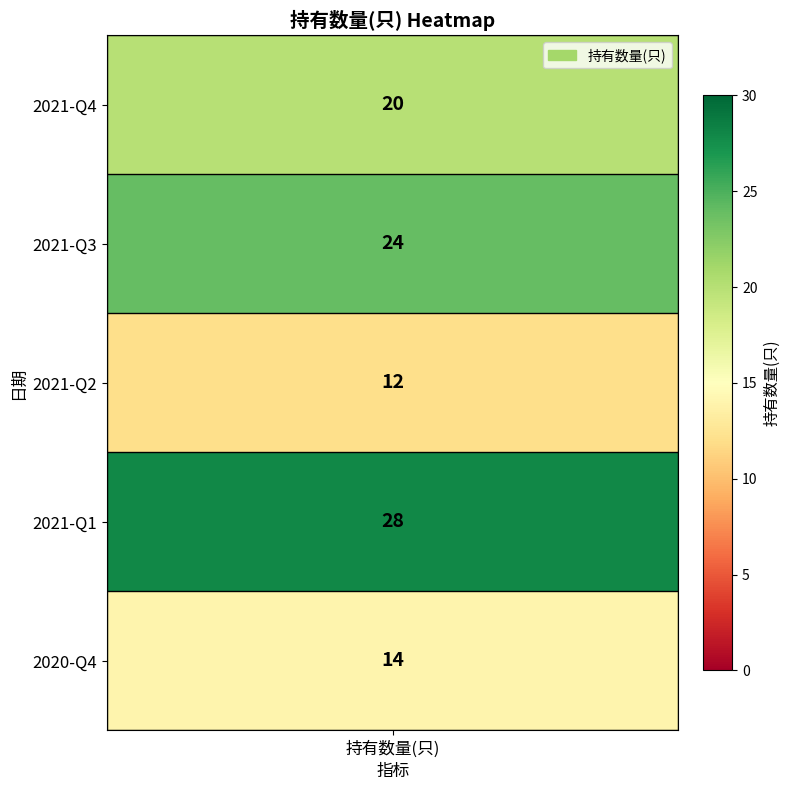

The value at 2021-Q1 is 14. True or false?

False